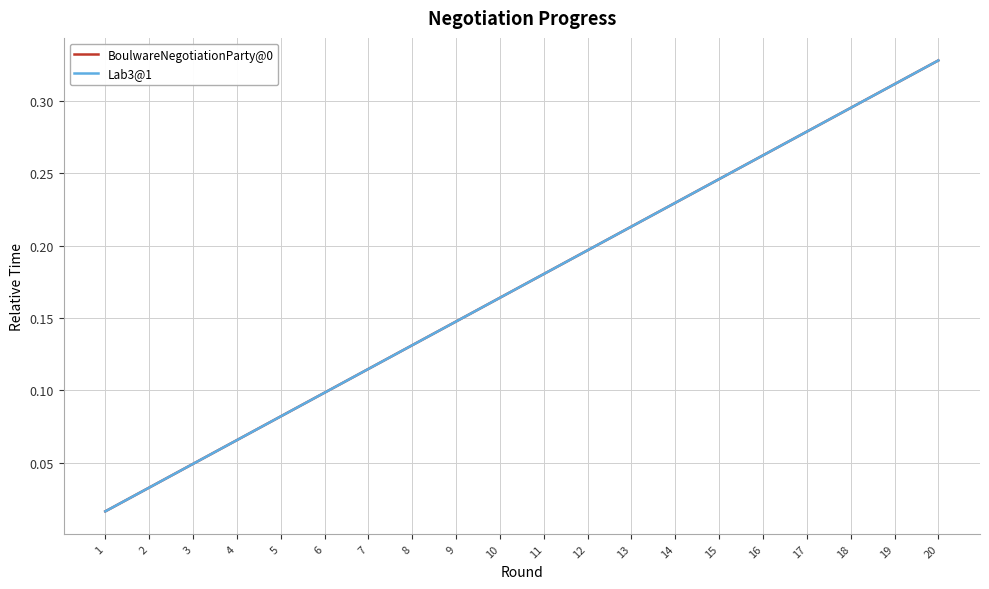

True or false: BoulwareNegotiationParty@0 has more than 1 interior local peaks.

False